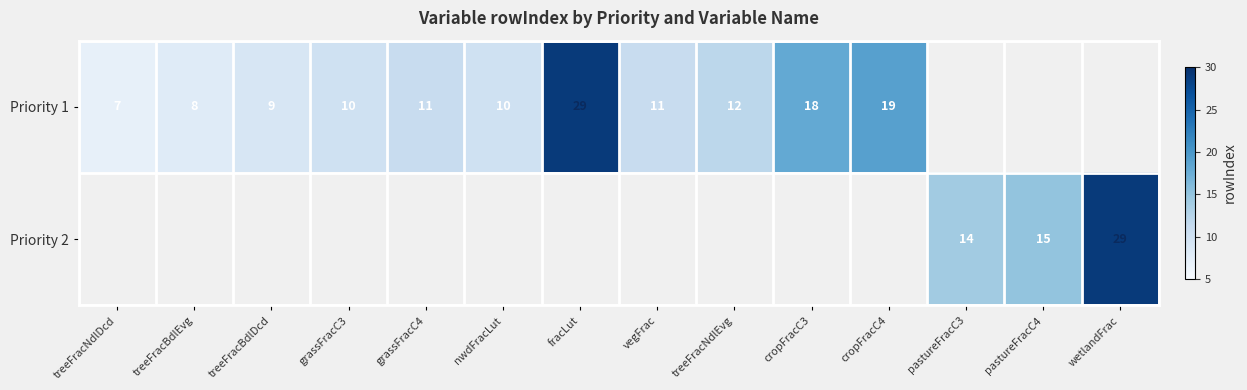

True or false: Priority 2 has a value of 10 at pastureFracC4.

False